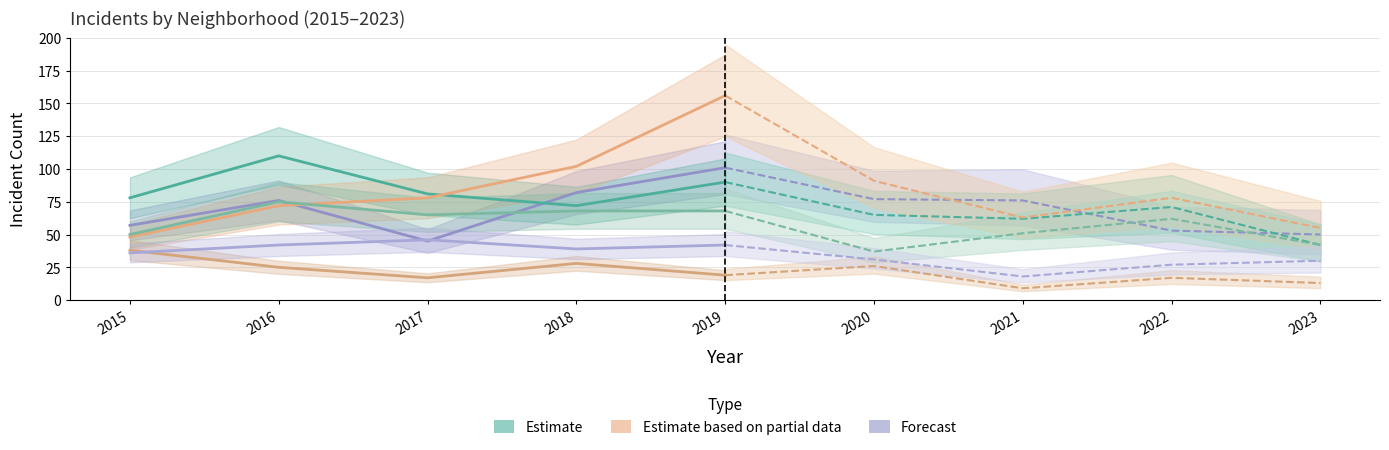

At which category is the sum across all series the highest?

2019